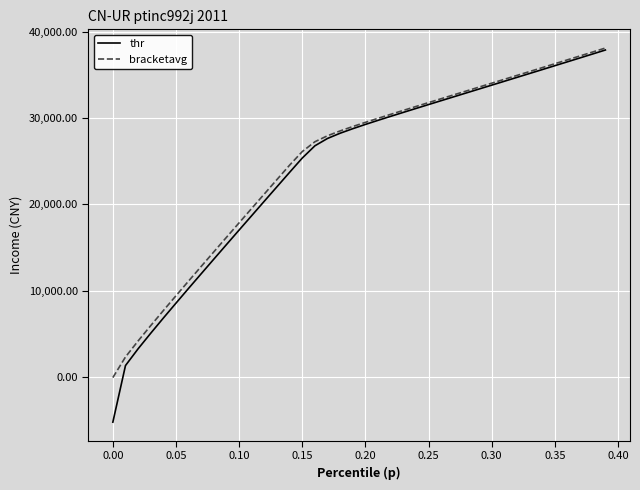

Which series has the widest spread of values?

thr